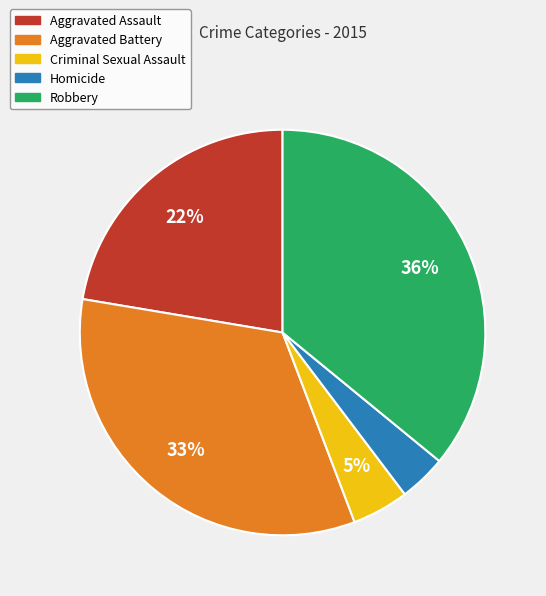

Which slice is the largest?

Robbery